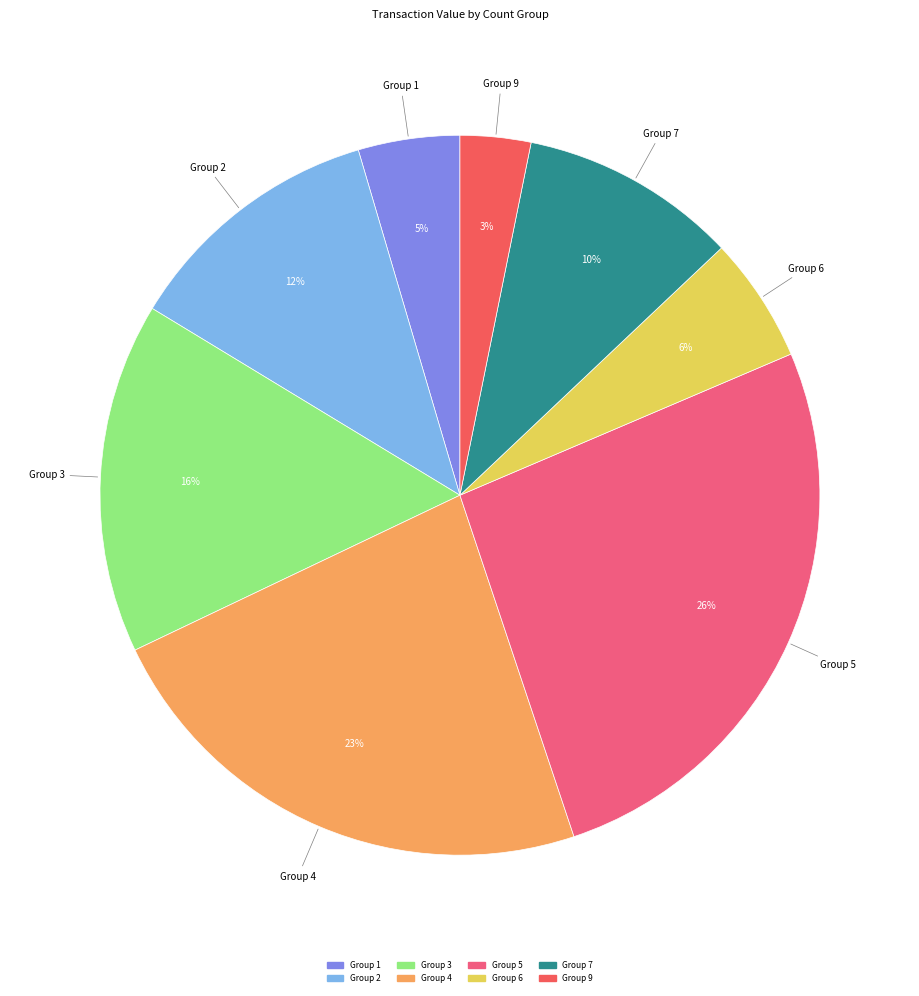

Is there any slice that represents more than half of the pie?

No